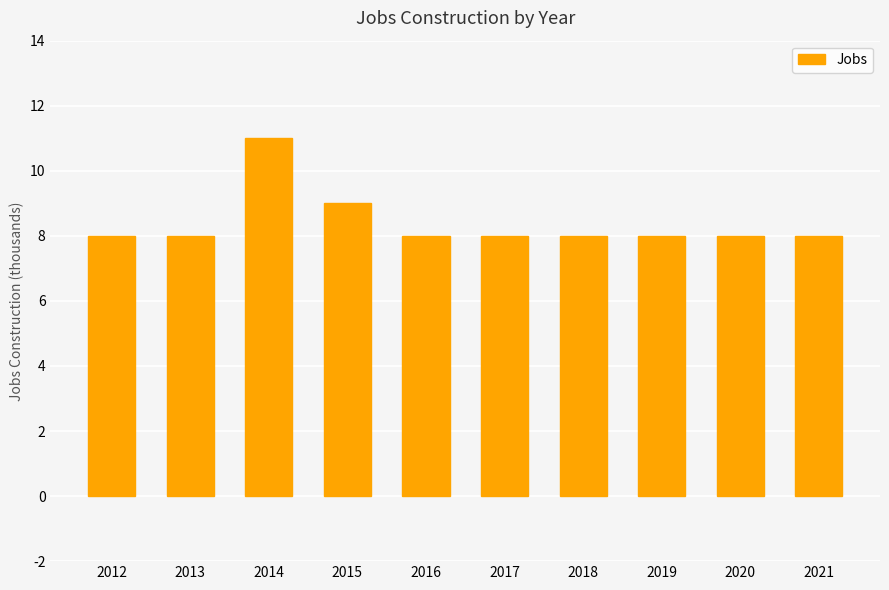

How many distinct data groups are displayed?

1